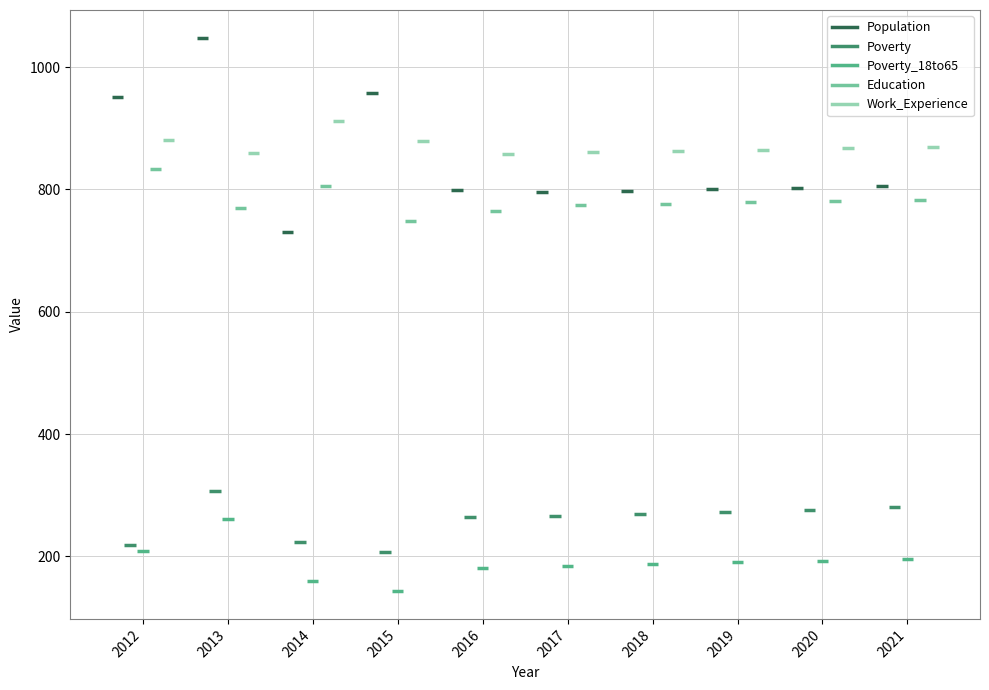

At how many categories does at least one series exceed 780?

10